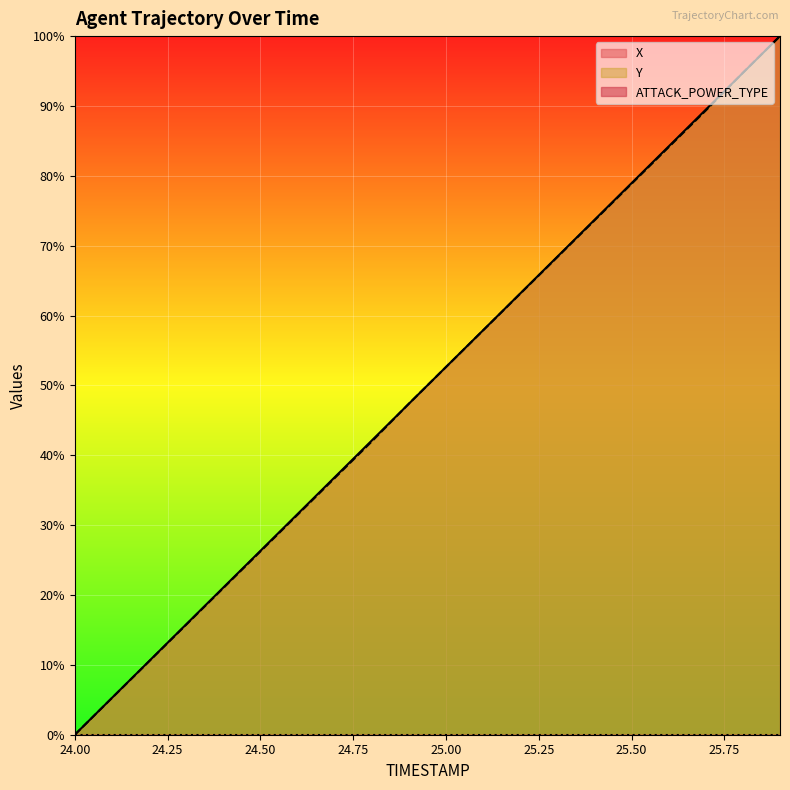

What is the sum of all Y values?

998.9